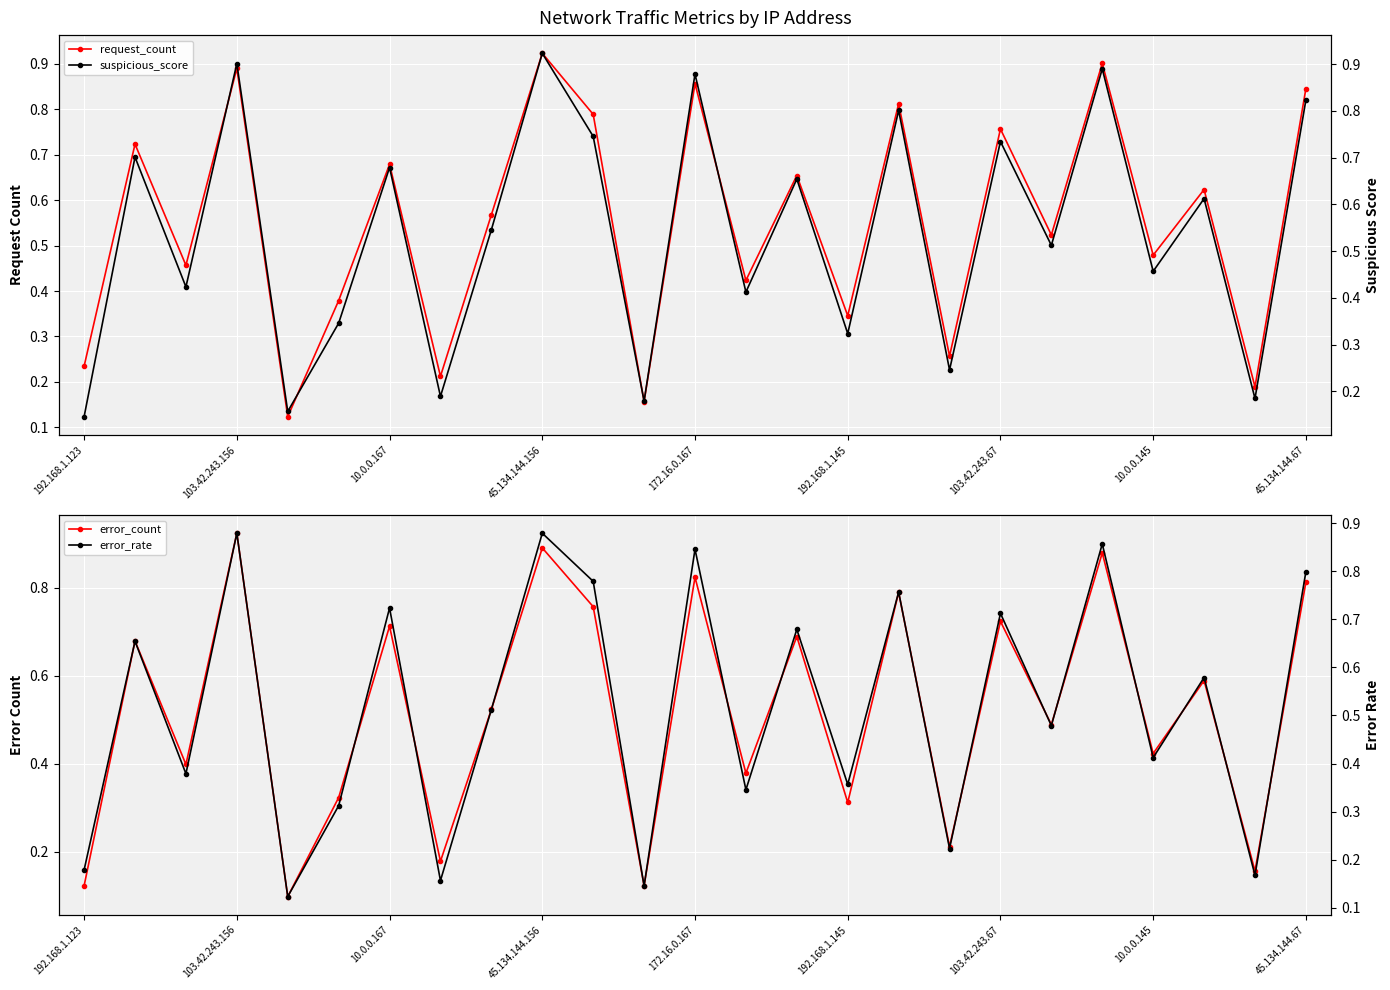

Between 10 and 16, which series saw the biggest shift?

suspicious_score